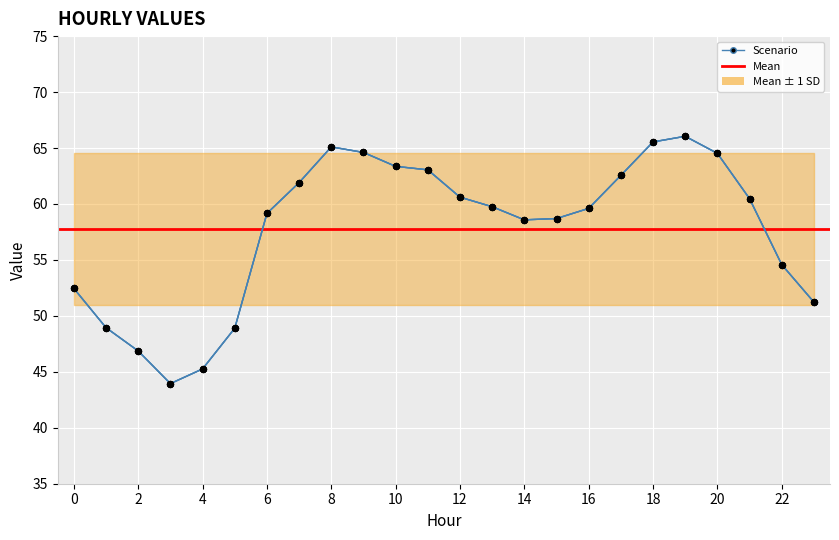

Which series contains the lowest Y value?

Scenario 1